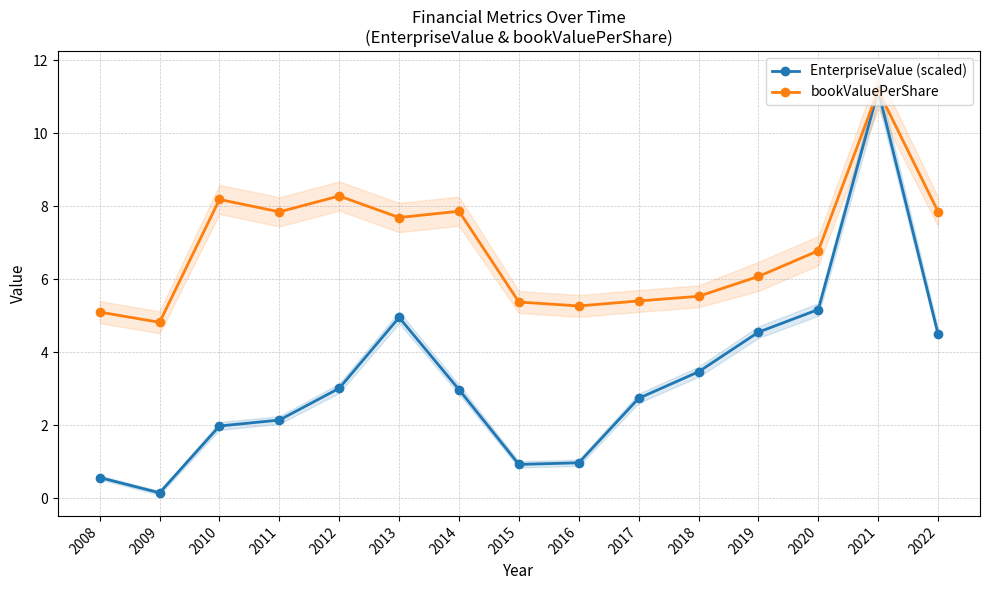

True or false: bookValuePerShare has more than 2 points higher than both neighbors.

True